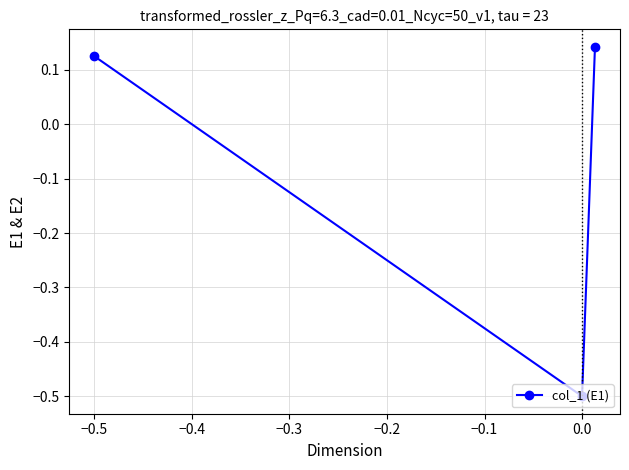

What is the difference between the maximum and minimum values?

0.6